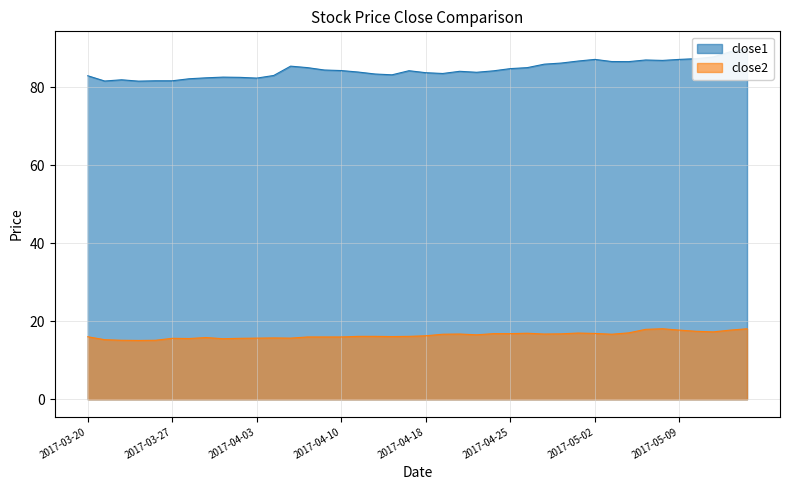

At how many categories does at least one series exceed 22?

40